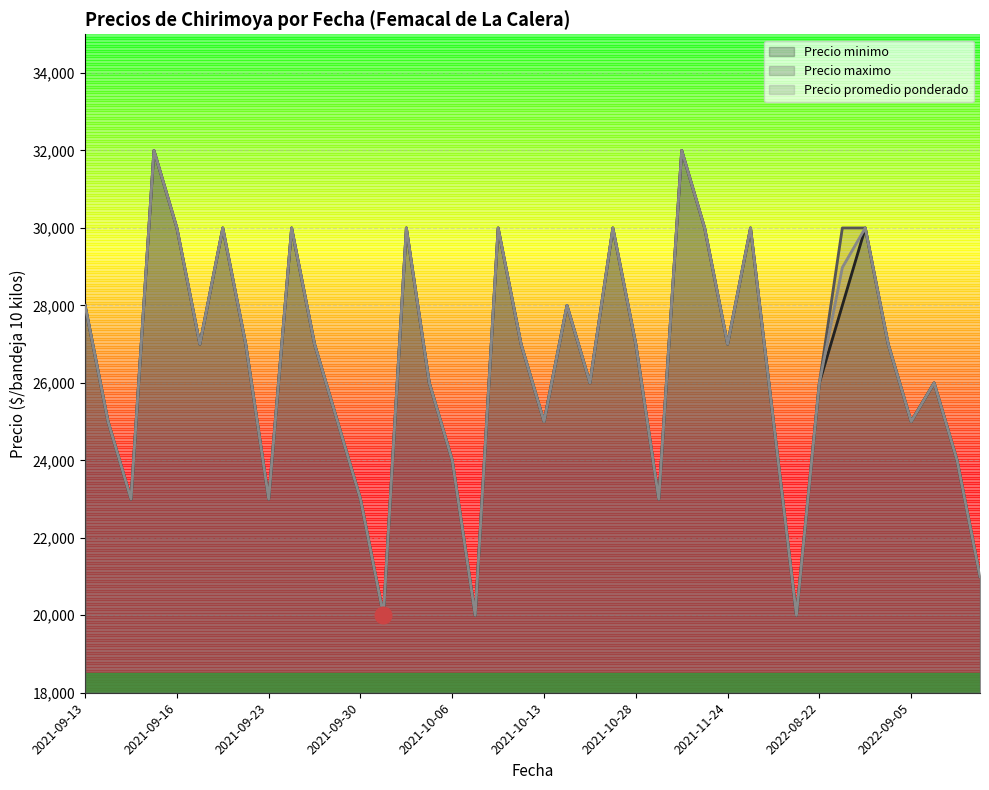

What is the label of the 19th point from the right?

2021-10-20